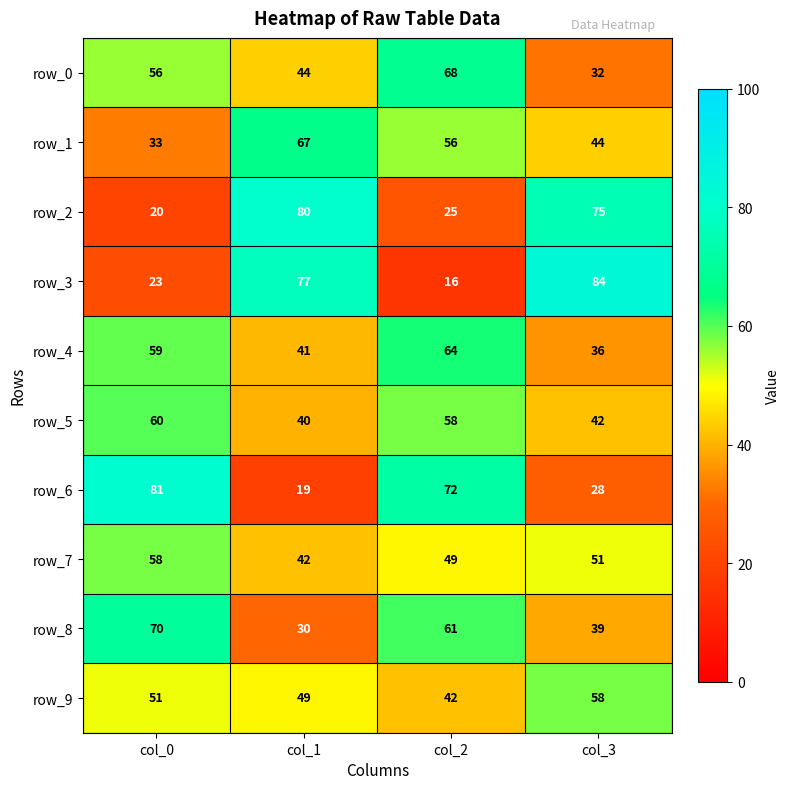

What value does the row_4 series have at col_1, to the nearest 10?

40